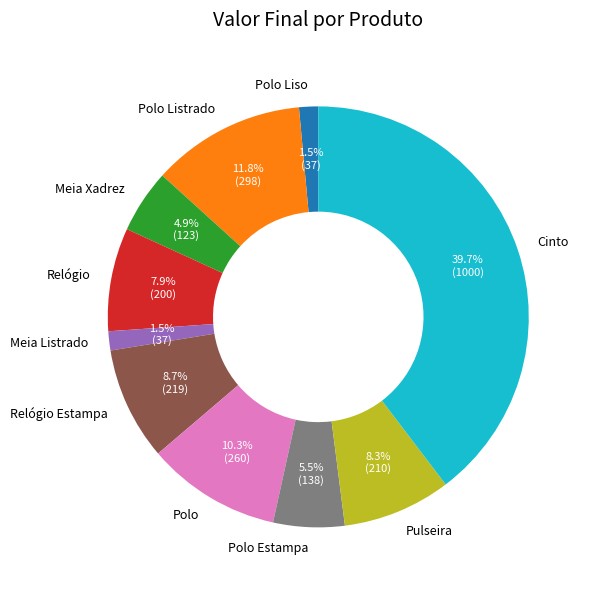

Is there a majority slice in this chart?

No